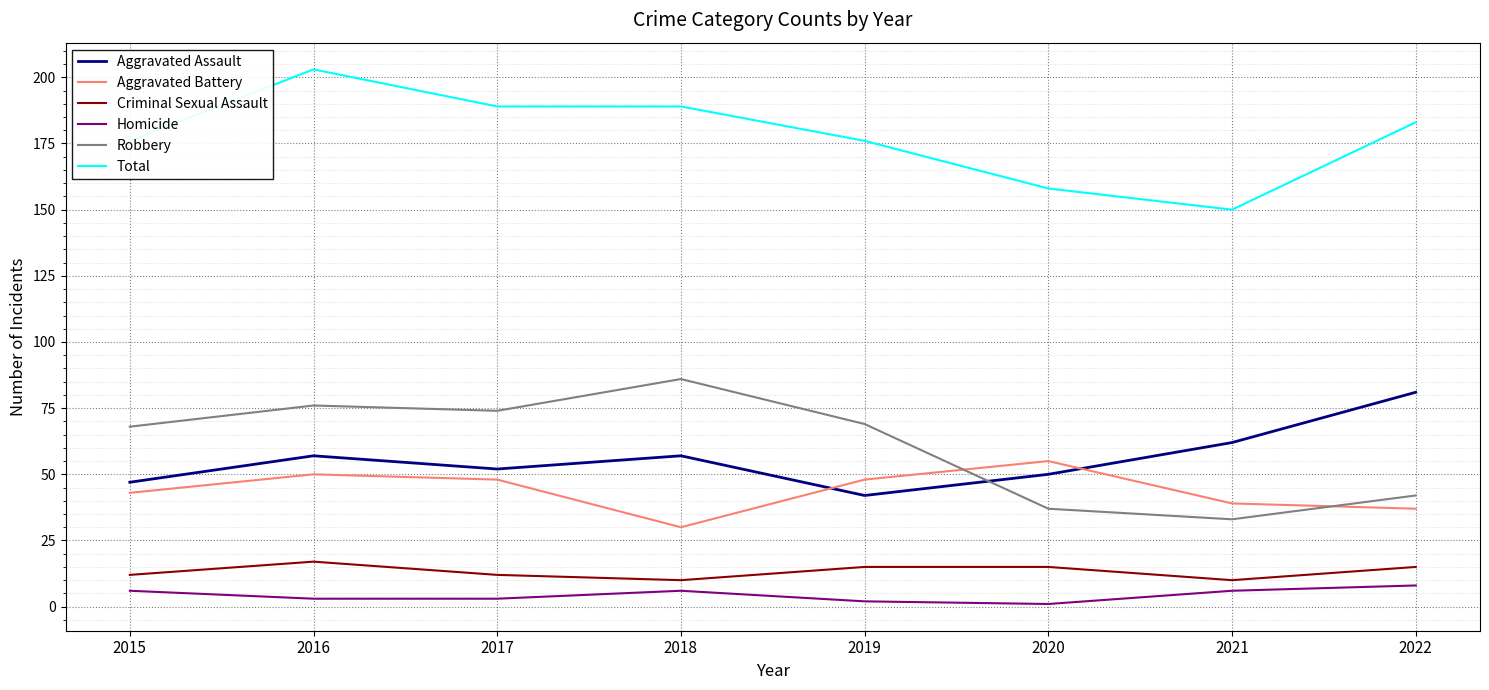

What is the greatest value displayed?

203